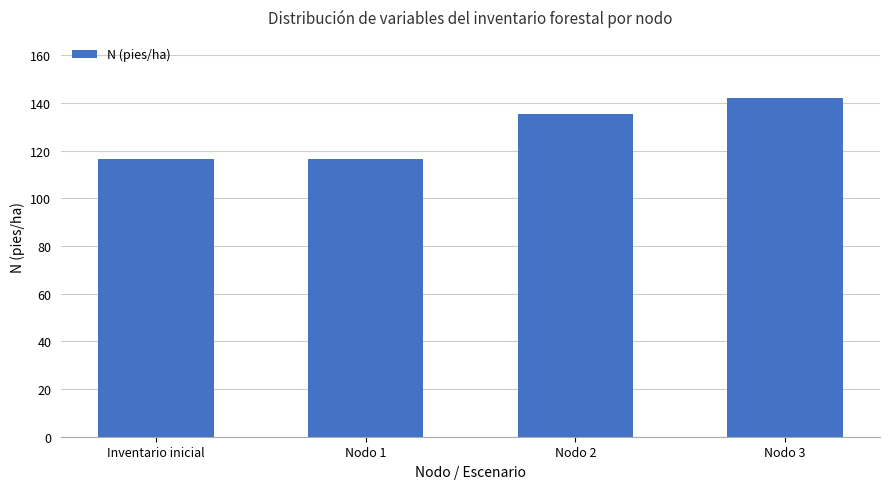

True or false: the data shows 93.1 at Nodo 3.

False